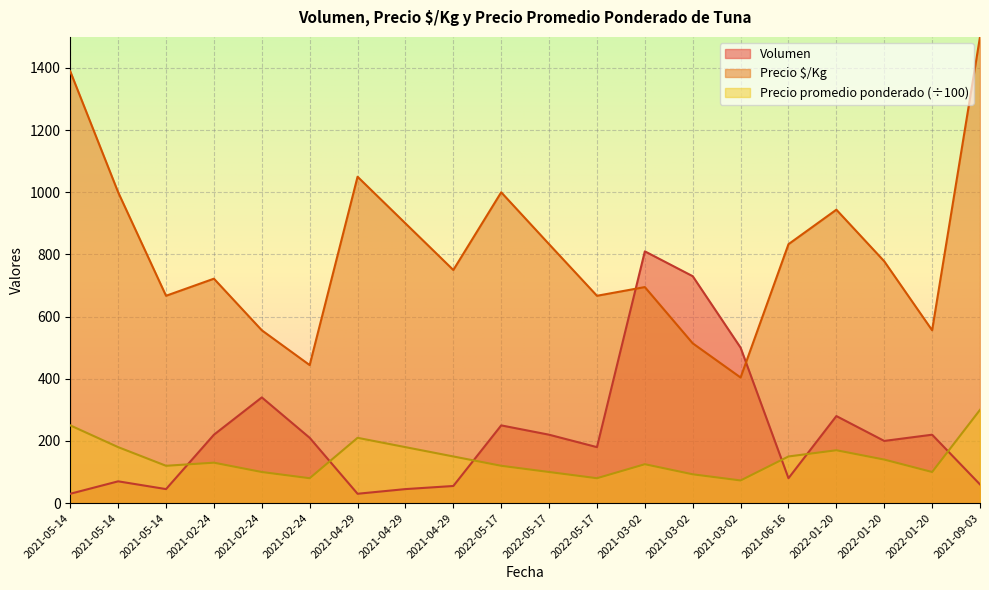

What are all the series names shown in the legend?

Volumen, Precio $/Kg, Precio promedio ponderado (÷100)